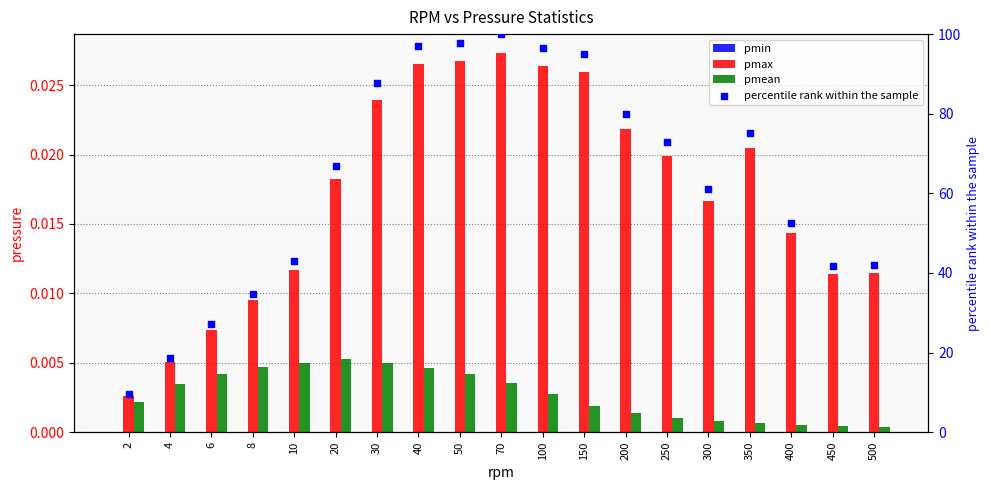

What is the total value across all series at 250?

72.9